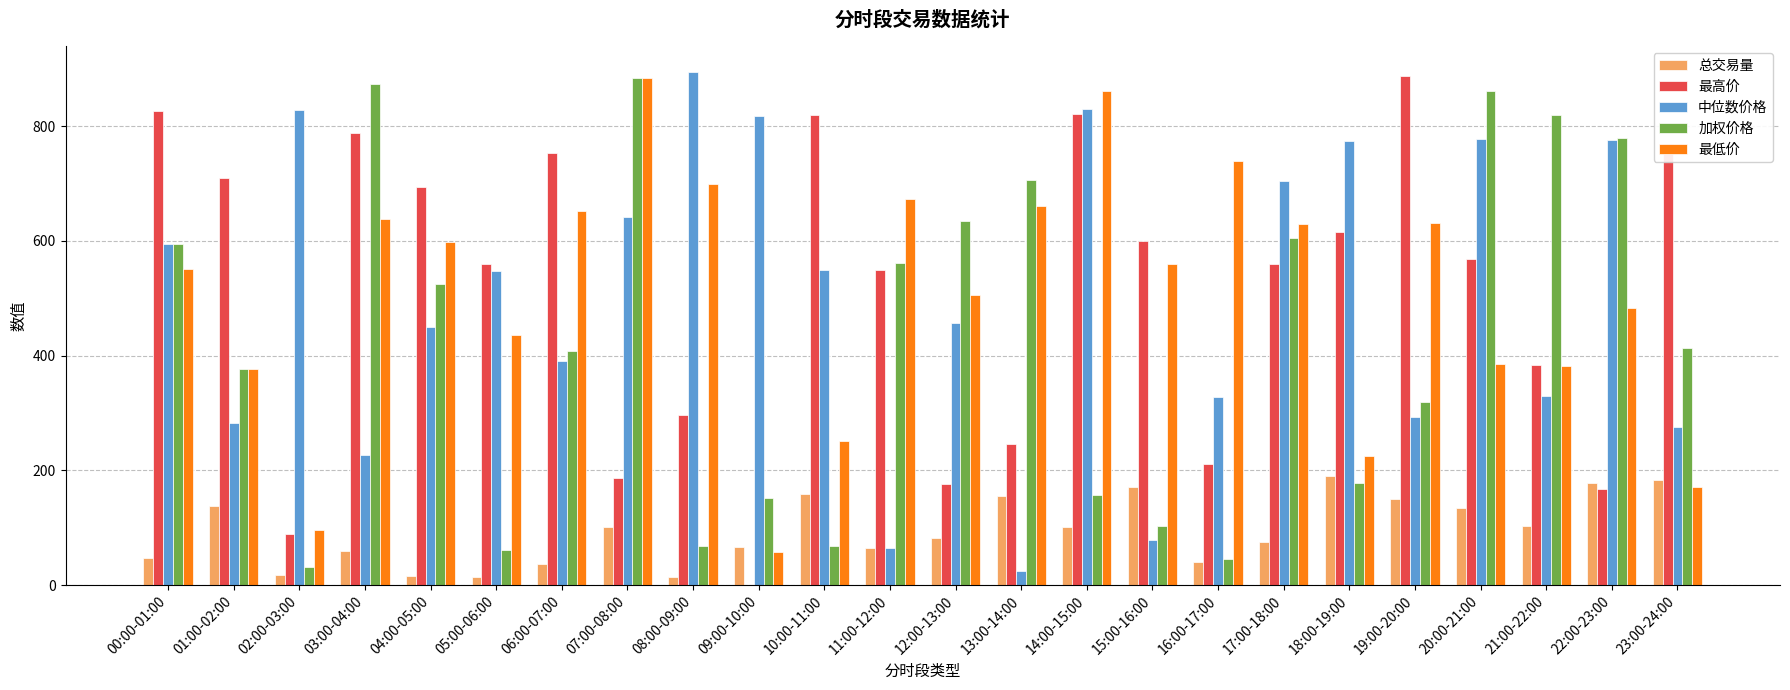

What is the maximum value shown in the chart?

894.6